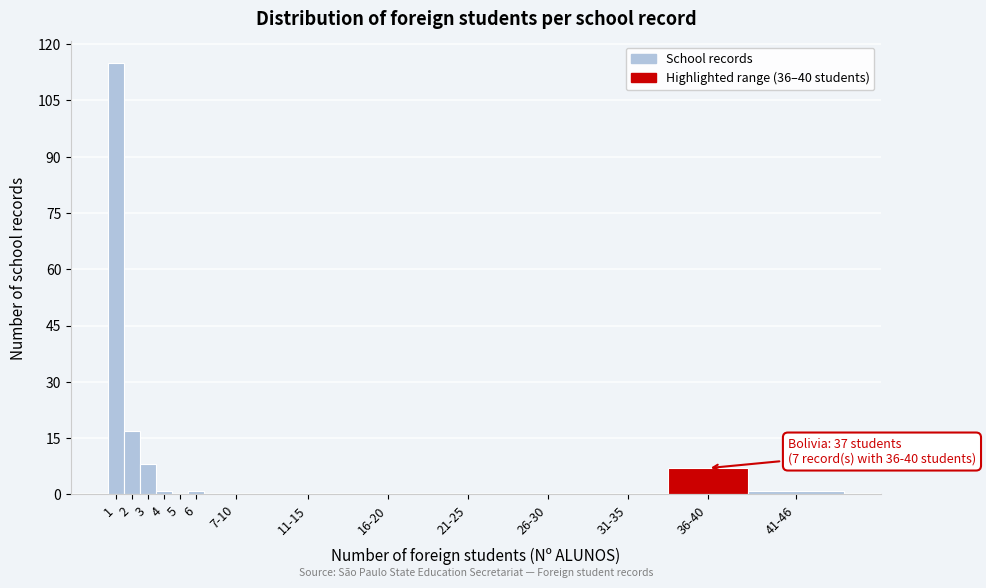

Reading left to right, list all the values displayed in this chart.

1=115	2=17	3=8	4=1	5=0	6=1	7-10=0	11-15=0	16-20=0	21-25=0	26-30=0	31-35=0	36-40=7	41-46=1